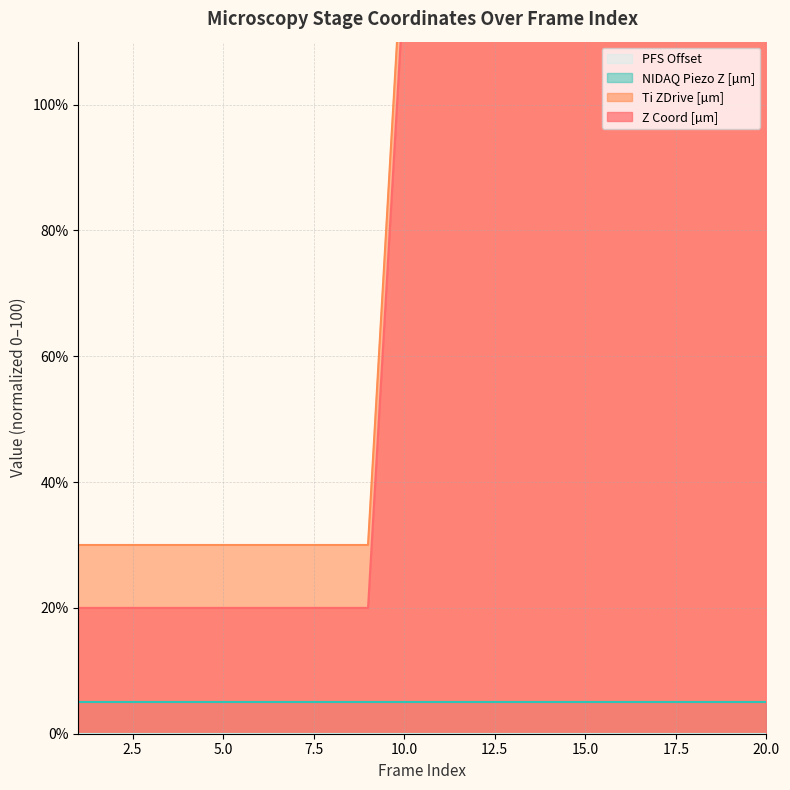

True or false: Z Coord [µm] and Ti ZDrive [µm] cross at least once.

False